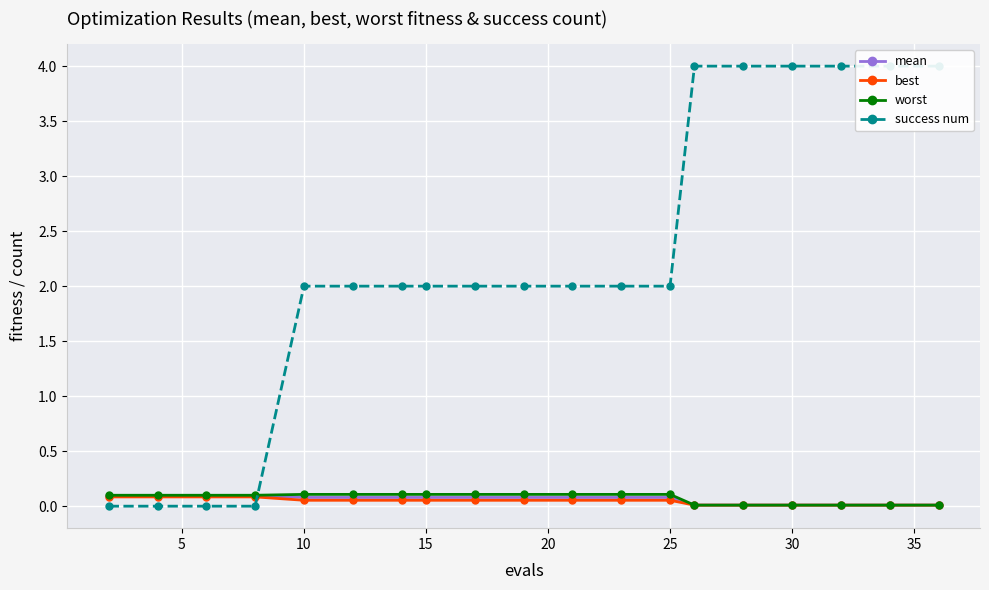

How many times do best and success num cross each other?

1